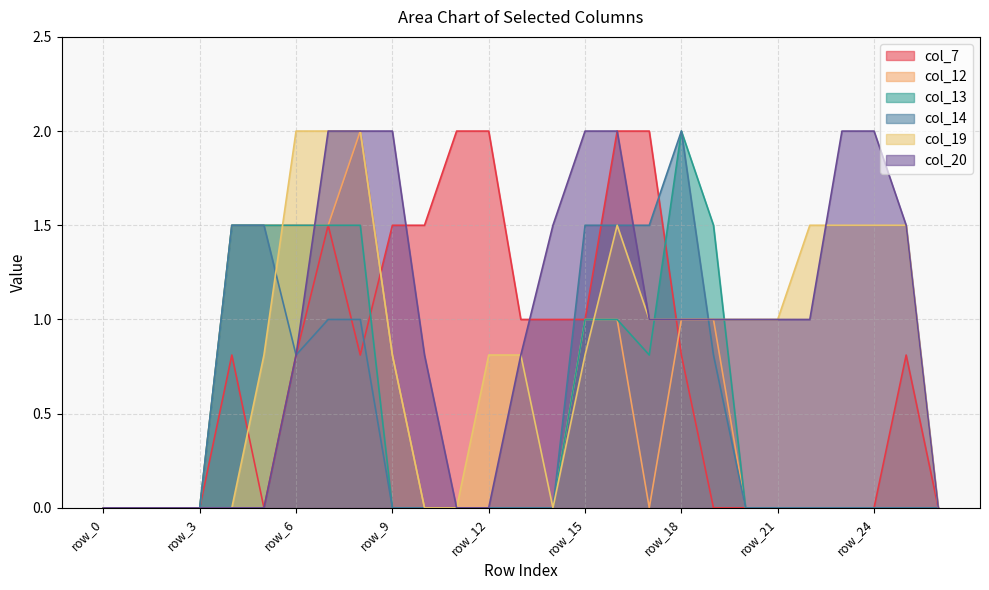

Does the chart have visible grid lines?

Yes